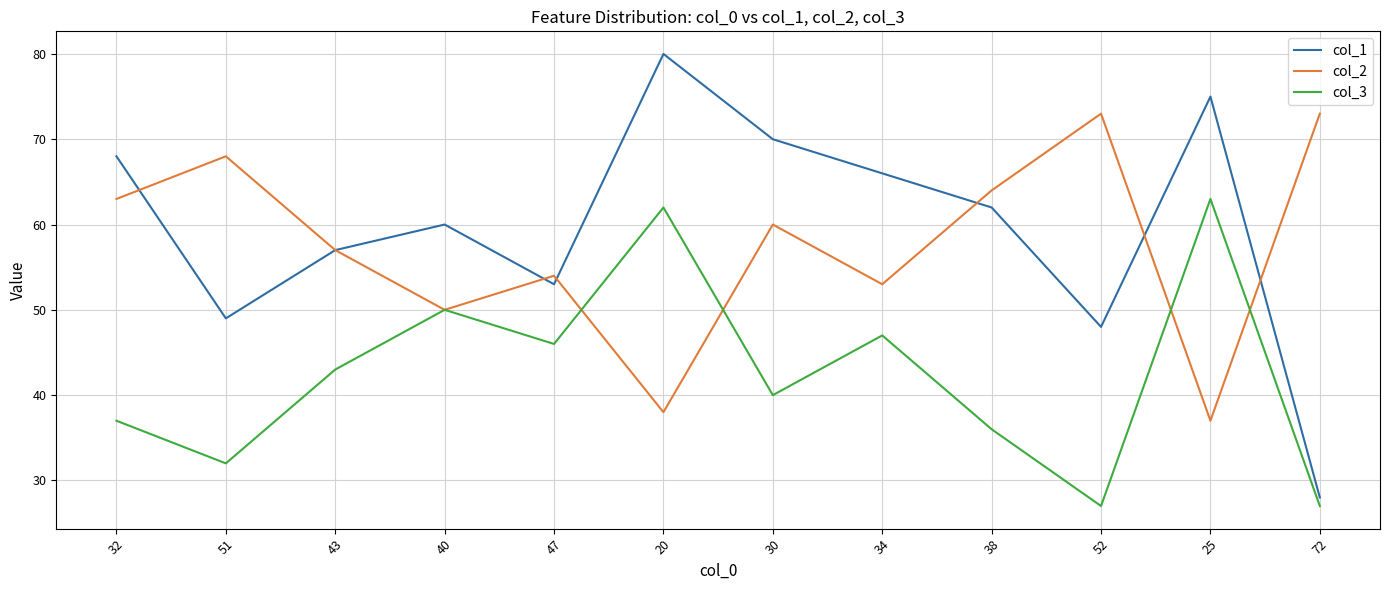

Which series ends up on top after the final intersection of col_2 and col_3?

col_2